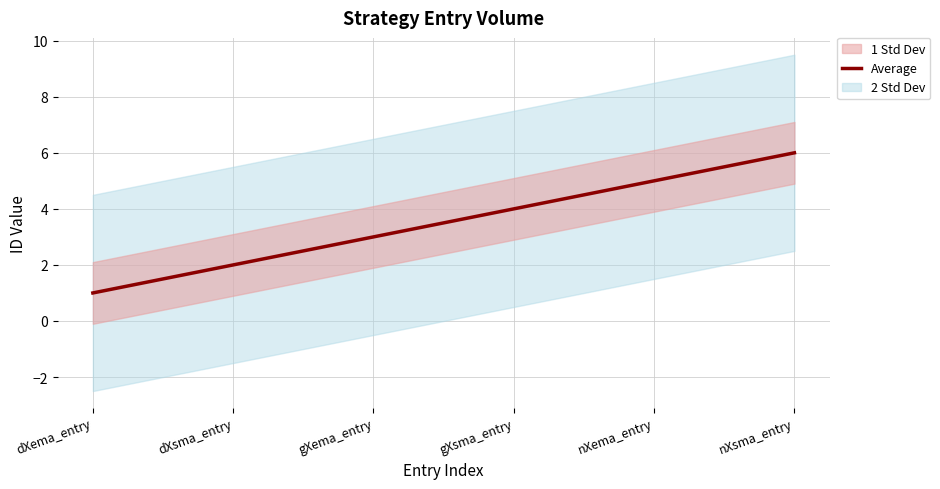

Rank the categories by value from lowest to highest.

dXema_entry, dXsma_entry, gXema_entry, gXsma_entry, nXema_entry, nXsma_entry